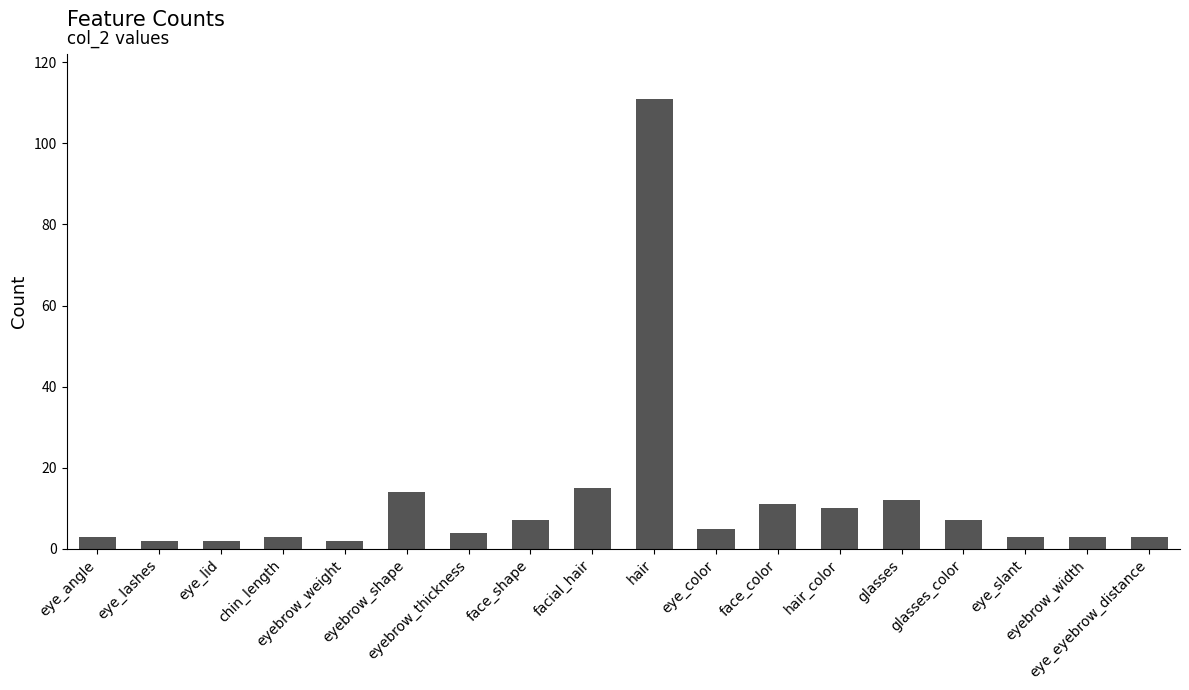

What is the difference between the values at eyebrow_shape and hair?

97